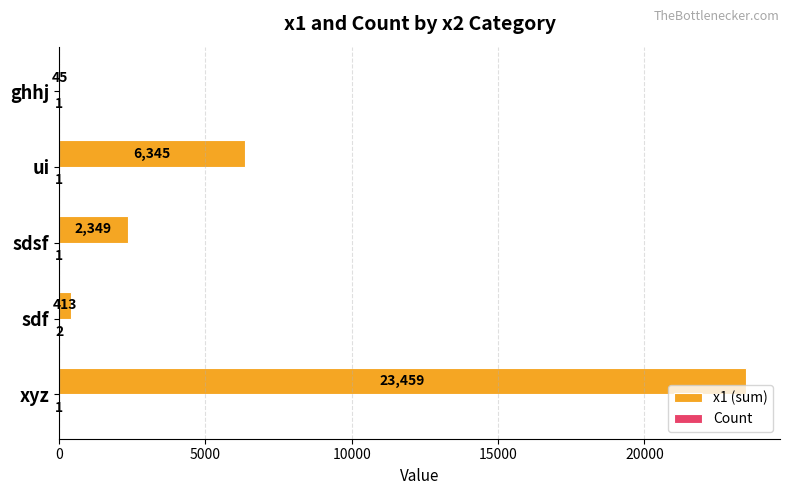

The value of x1 (sum) at ui is 3574. True or false?

False